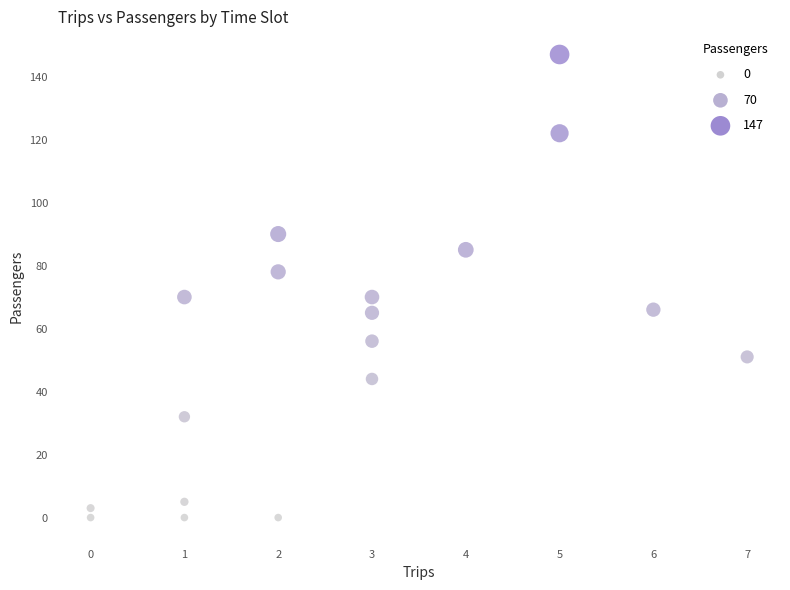

What is the range of Y values (max minus min)?

147